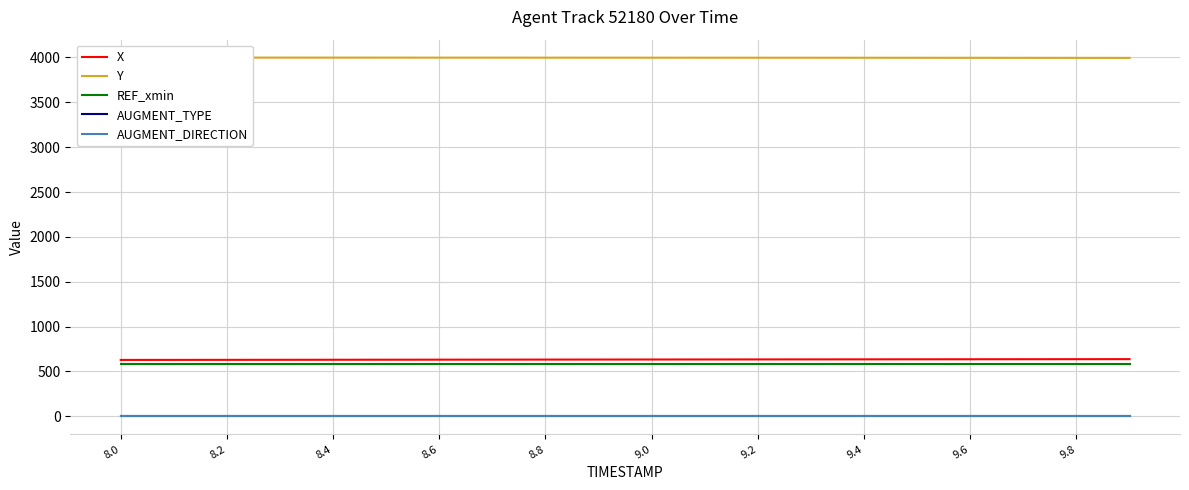

True or false: REF_xmin and AUGMENT_TYPE intersect in this chart.

False